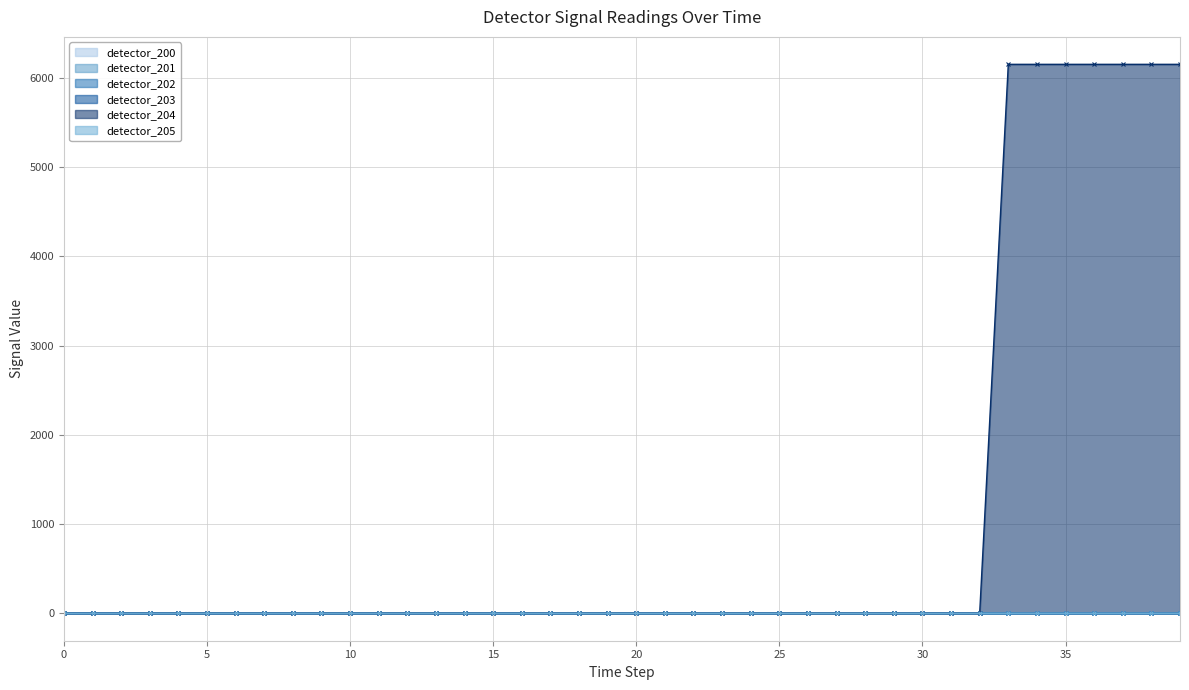

List the series in order of their peak value, lowest first.

detector_200, detector_201, detector_202, detector_203, detector_205, detector_204